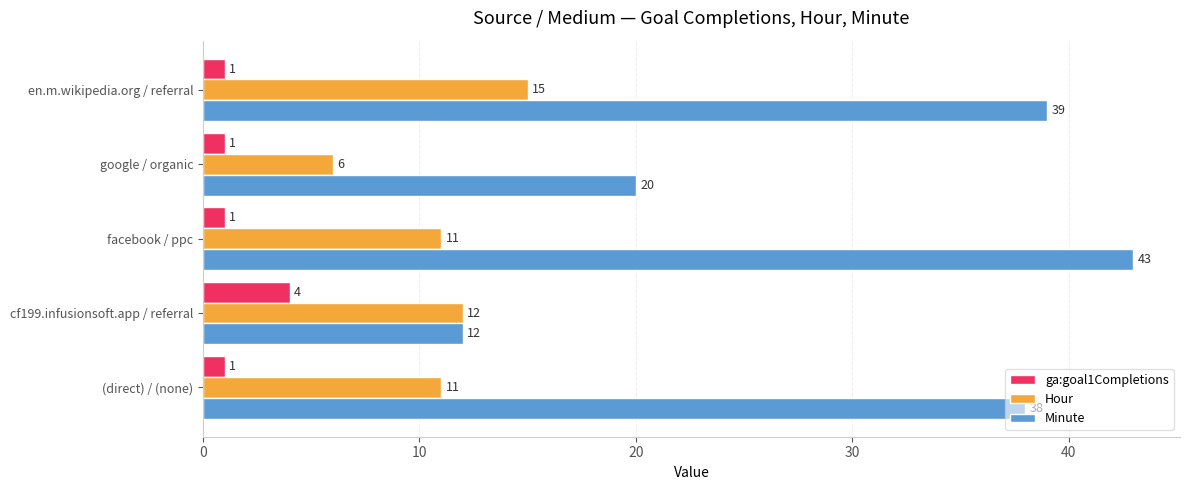

The value of Hour at google / organic is 6. True or false?

True